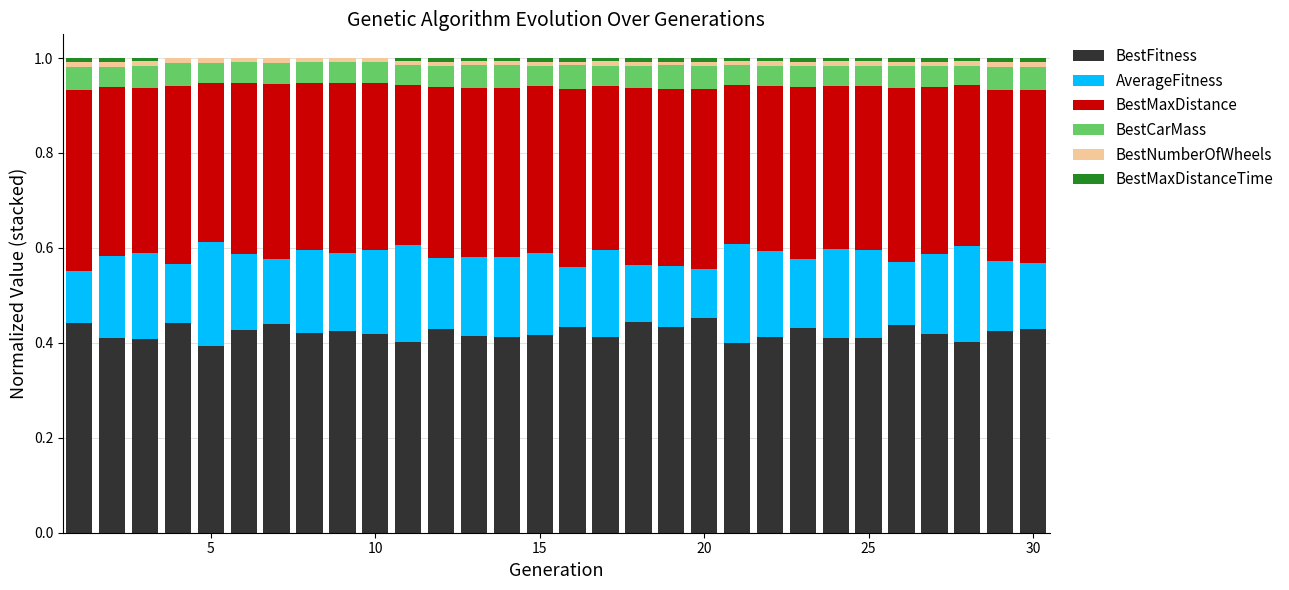

What is the sum of all BestFitness values?

12.7